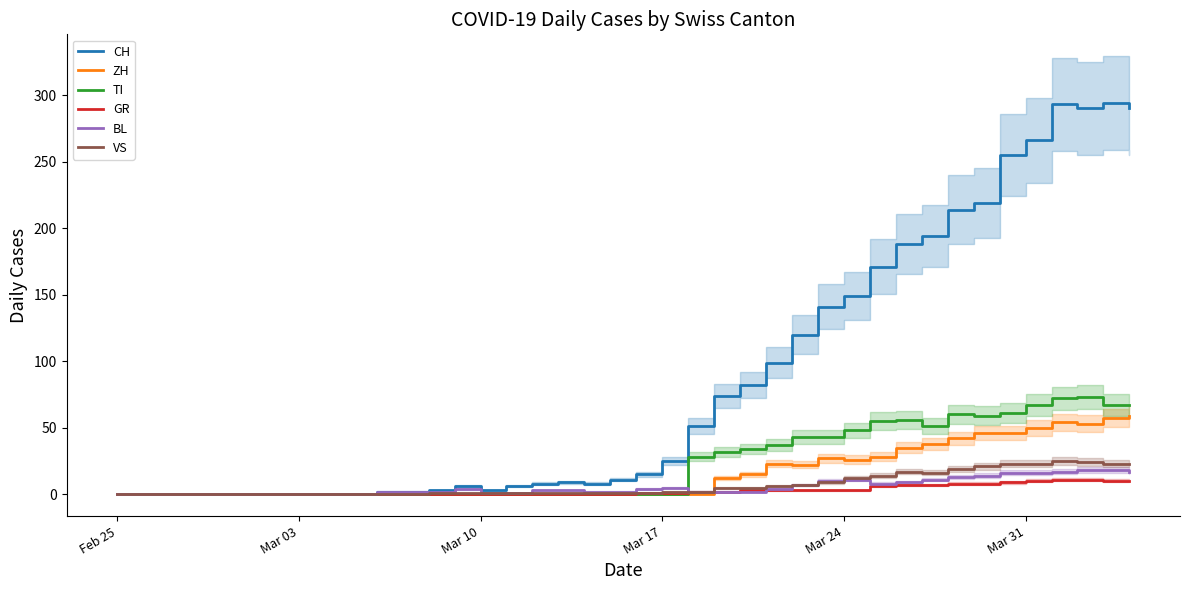

True or false: CH has a value of 0 at Feb 25.

True